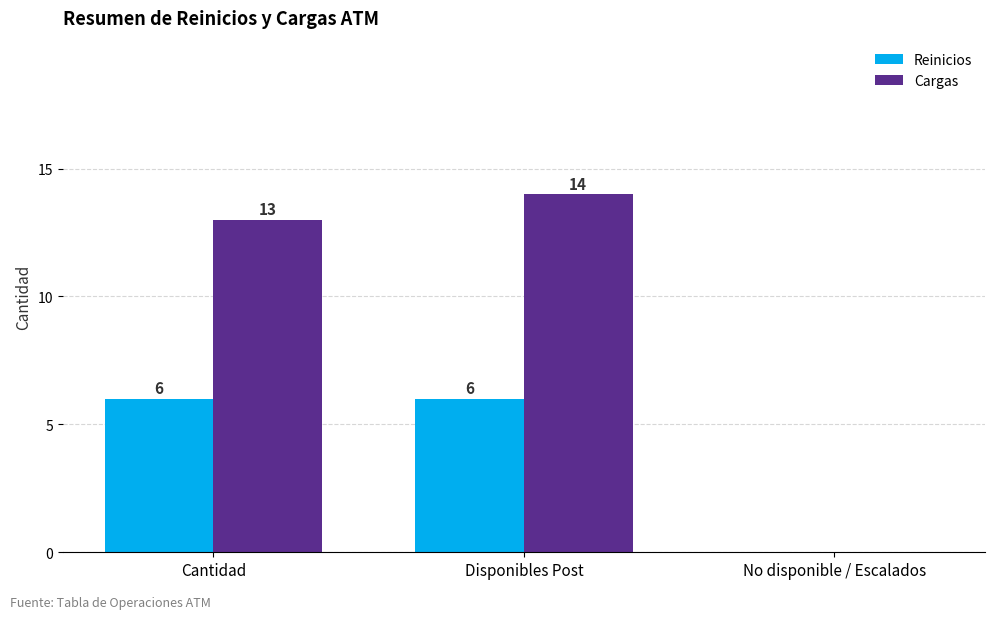

Reading left to right, list all the values displayed in this chart.

Reinicios: 6	6	0
Cargas: 13	14	0